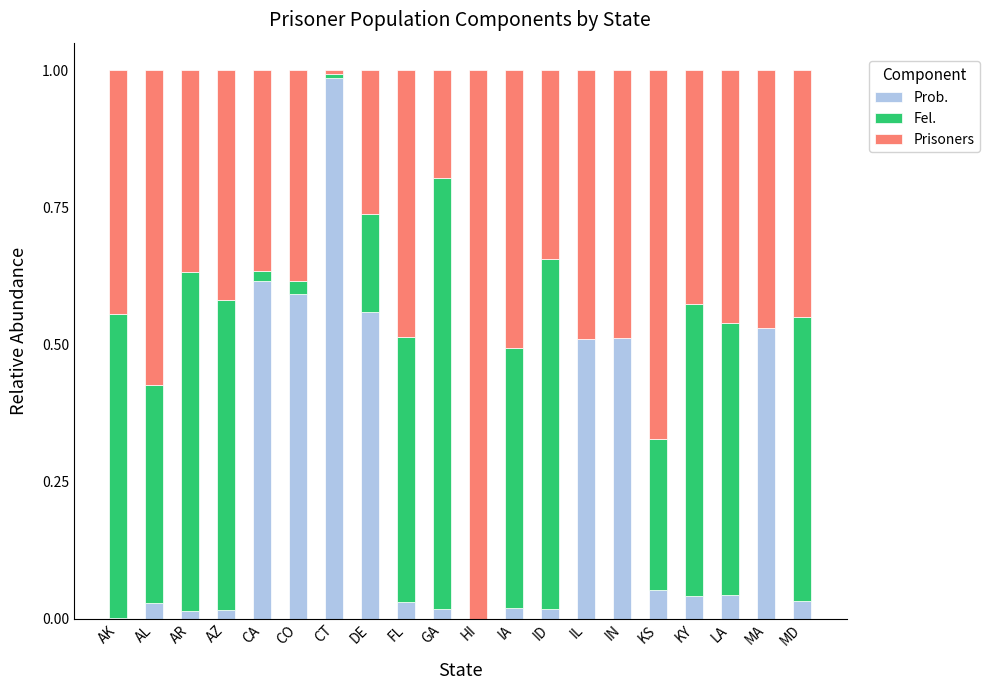

What are all the series names shown in the legend?

Prob., Fel., Prisoners